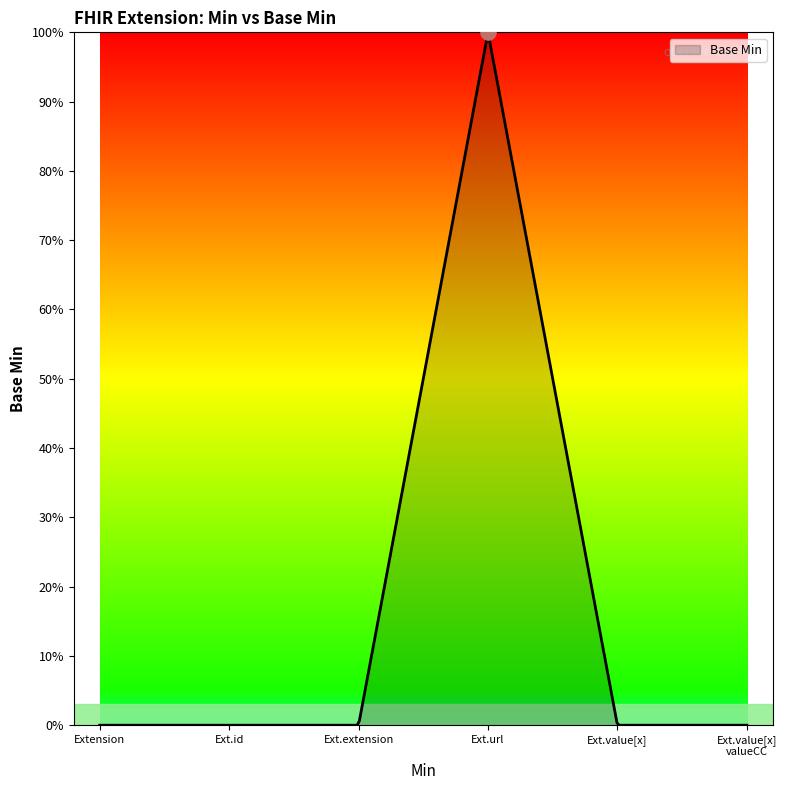

Which has a higher value, Extension.url or Extension?

Extension.url